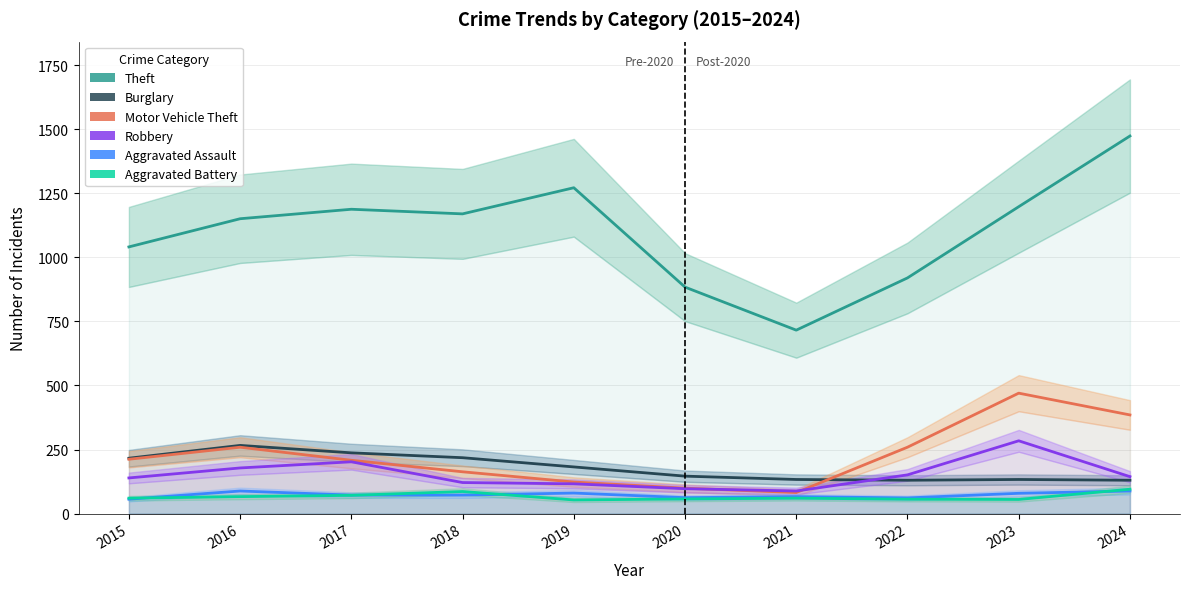

What is the value of the Motor Vehicle Theft point at the 2nd from the left?

259